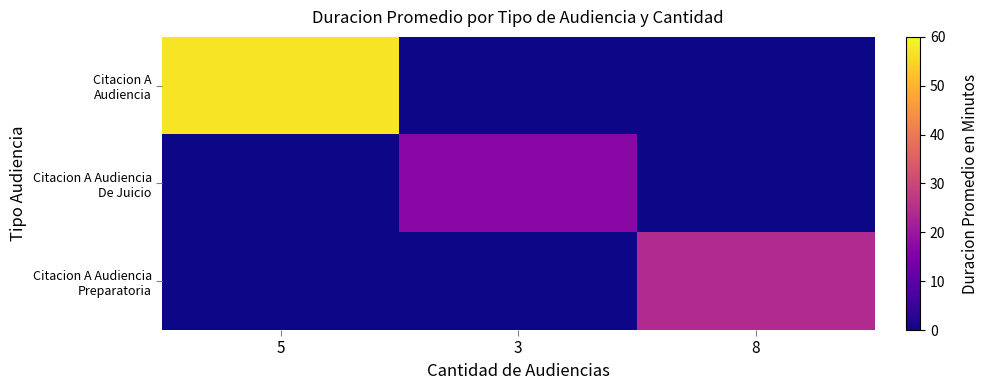

At how many categories does at least one series exceed 28?

1